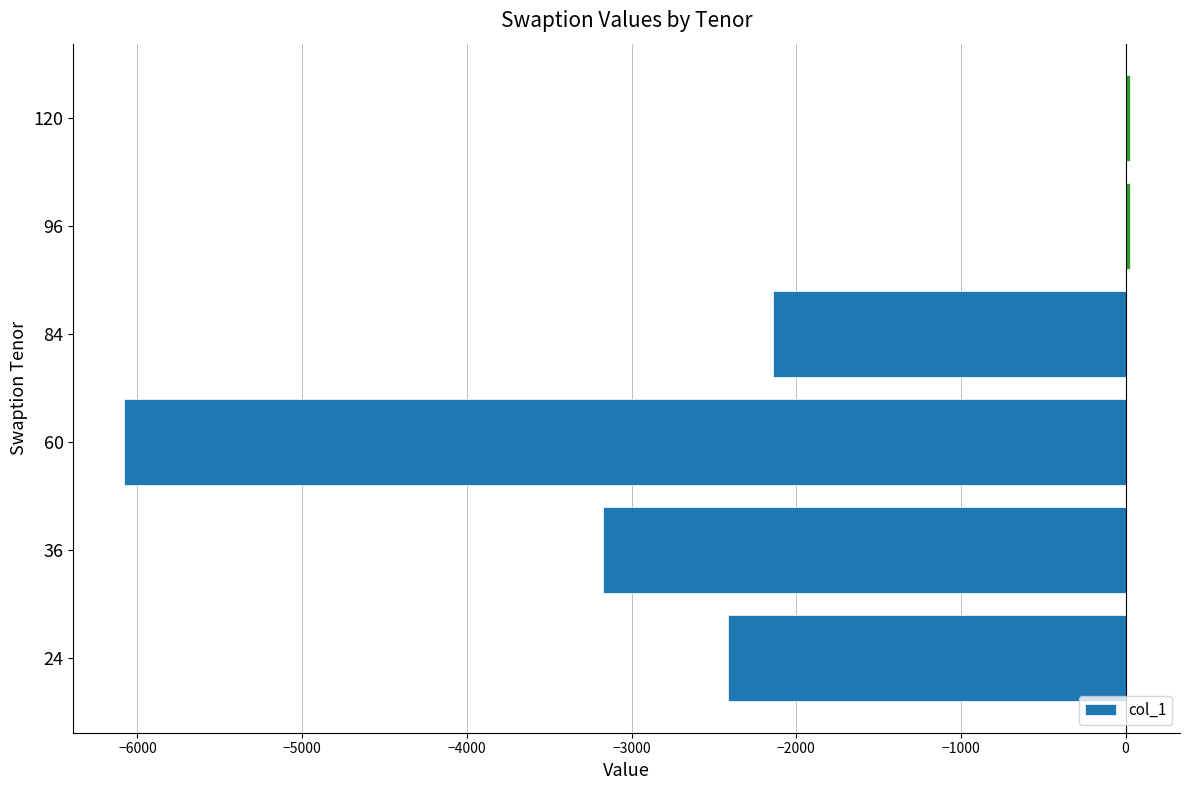

At which category does the chart reach its peak across all series?

96